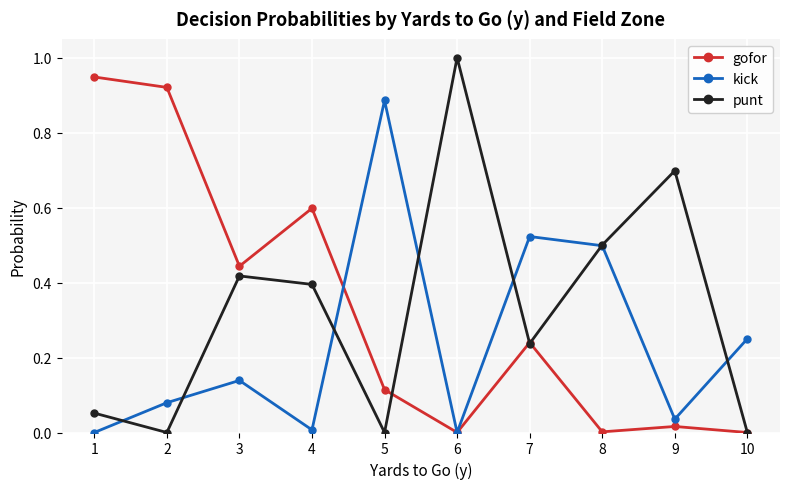

In kick, how many points are higher than both neighbors (excluding endpoints)?

3